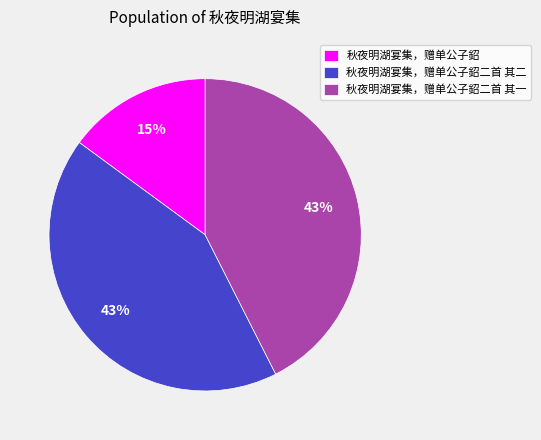

To the nearest percent, what is the average slice percentage?

33%